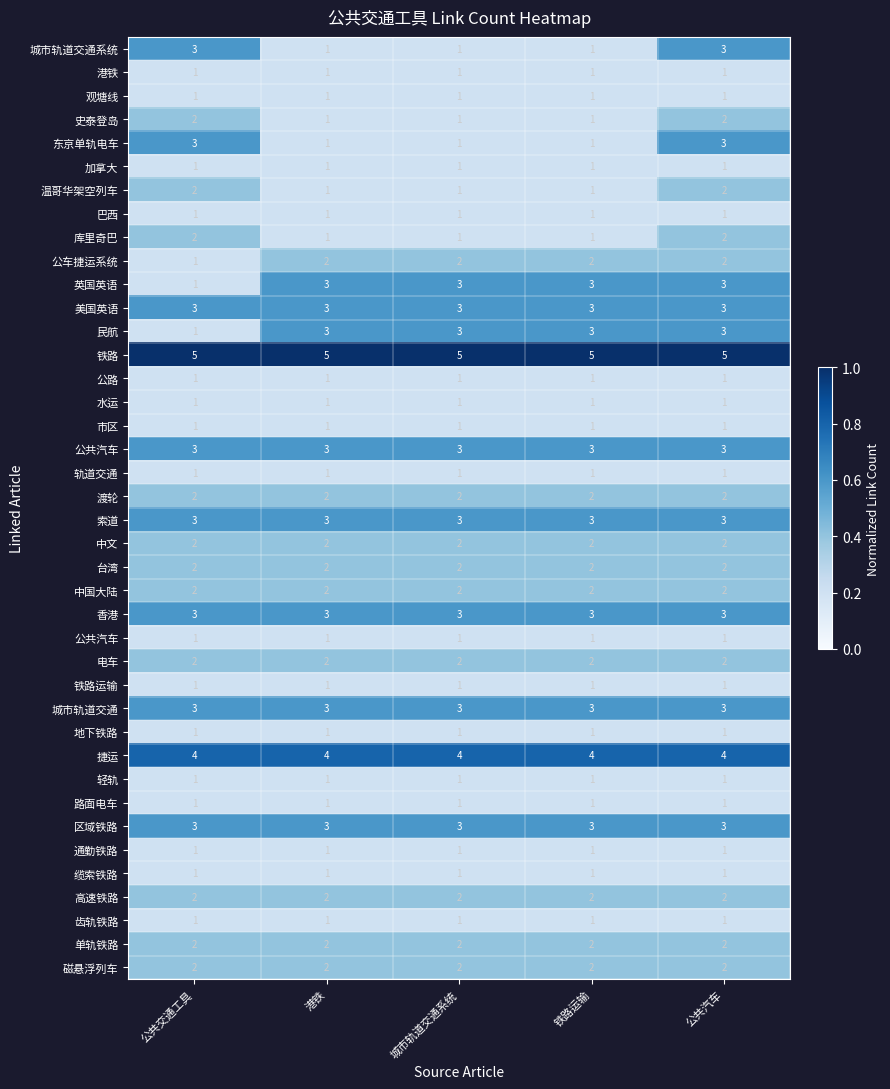

Which label corresponds to the largest value in the chart?

公共交通工具